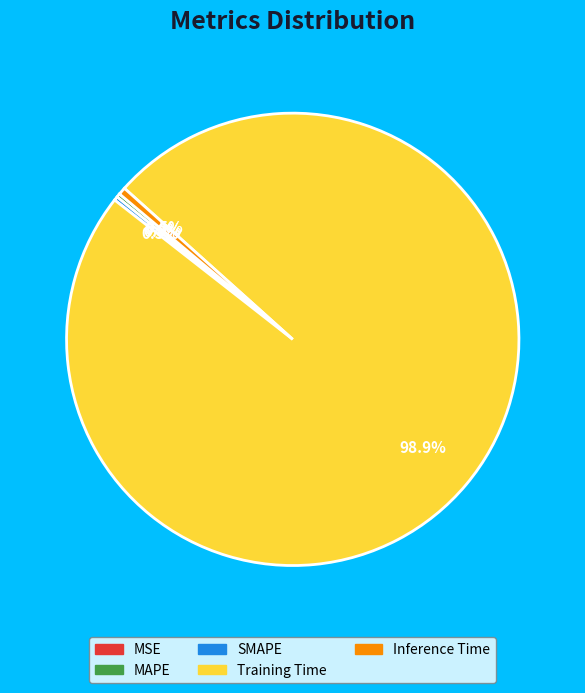

Which slice represents more than half of the pie?

Training Time